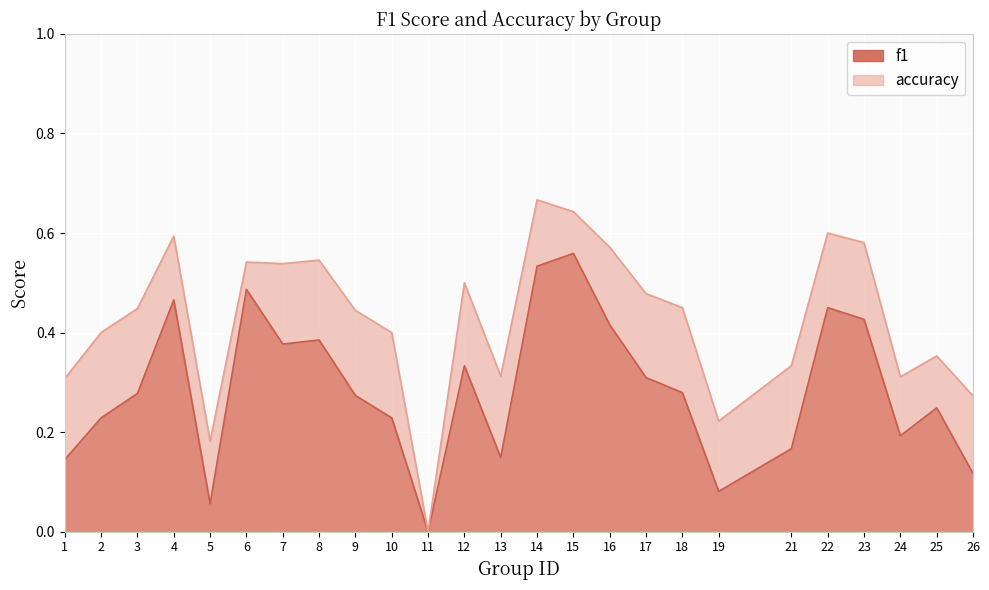

True or false: f1 and accuracy cross at least once.

False